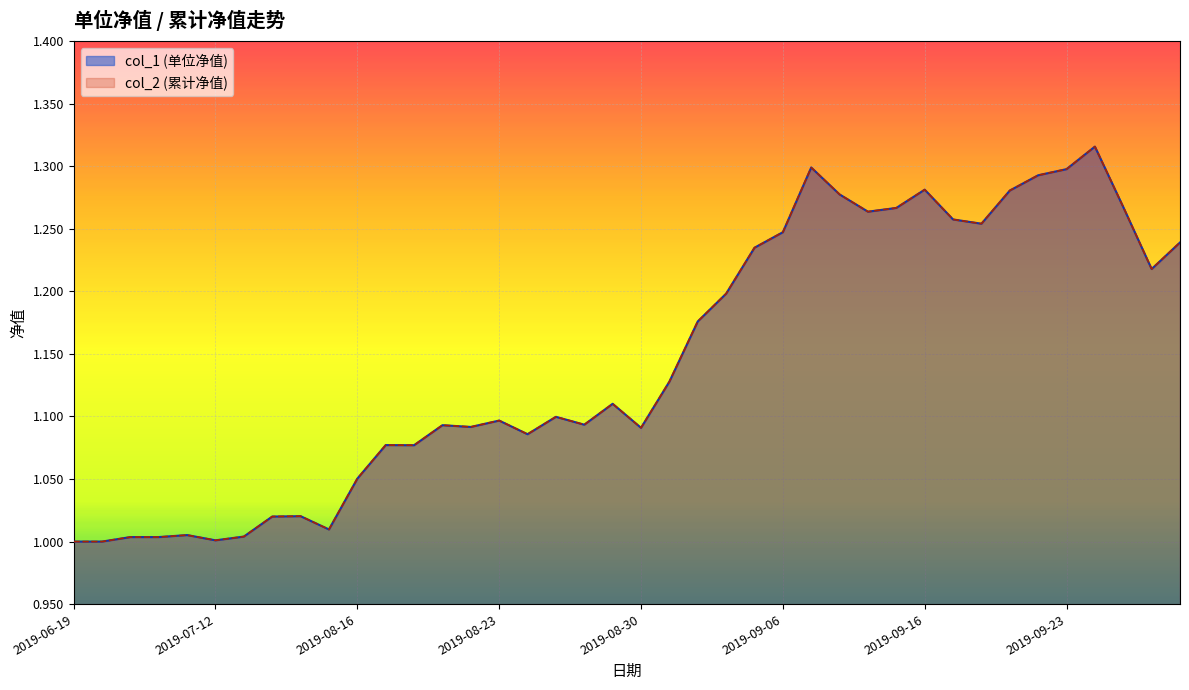

Where is col_2 nearest to the value 1?

2019-06-19